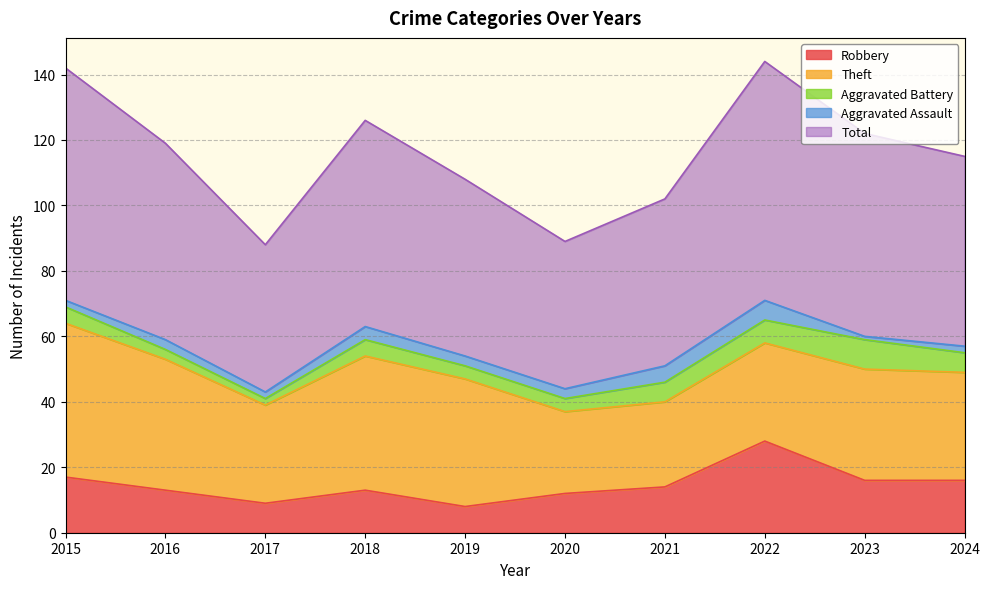

Reading left to right, what are all the values shown in this chart?

Robbery: 17	13	9	13	8	12	14	28	16	16
Theft: 47	40	30	41	39	25	26	30	34	33
Aggravated Battery: 5	3	2	5	4	4	6	7	9	6
Aggravated Assault: 2	3	2	4	3	3	5	6	1	2
Total: 71	60	45	63	54	45	51	73	62	58